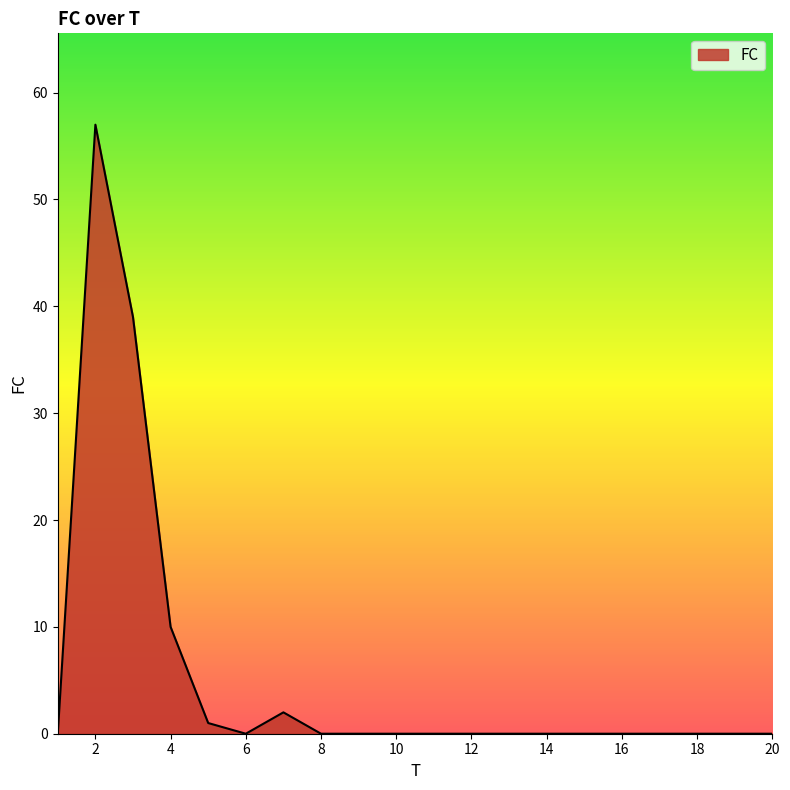

What is the difference between the maximum and minimum values?

57